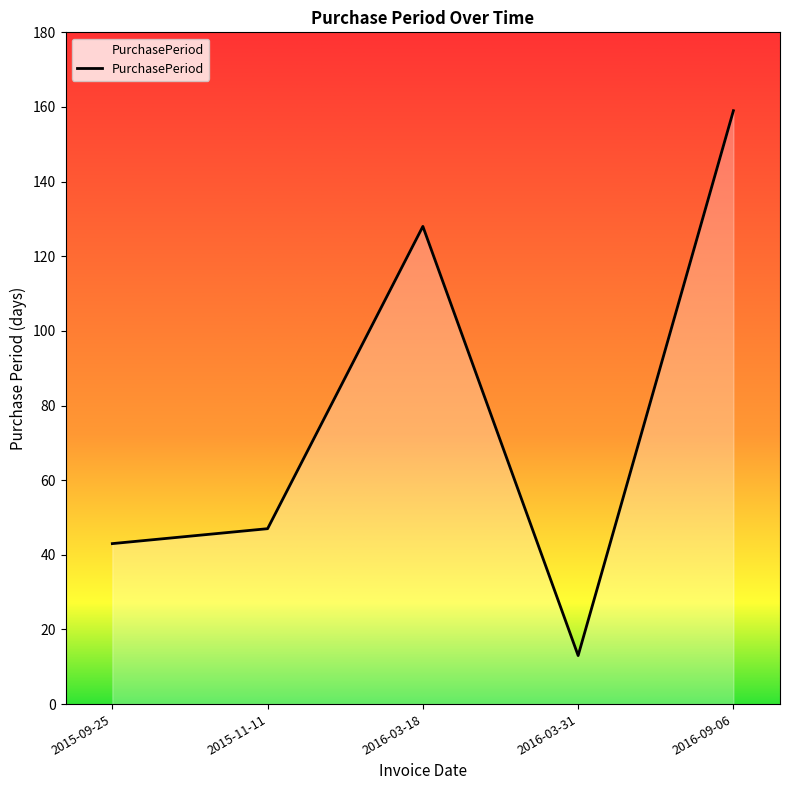

True or false: the data shows 47 at 2015-11-11.

True